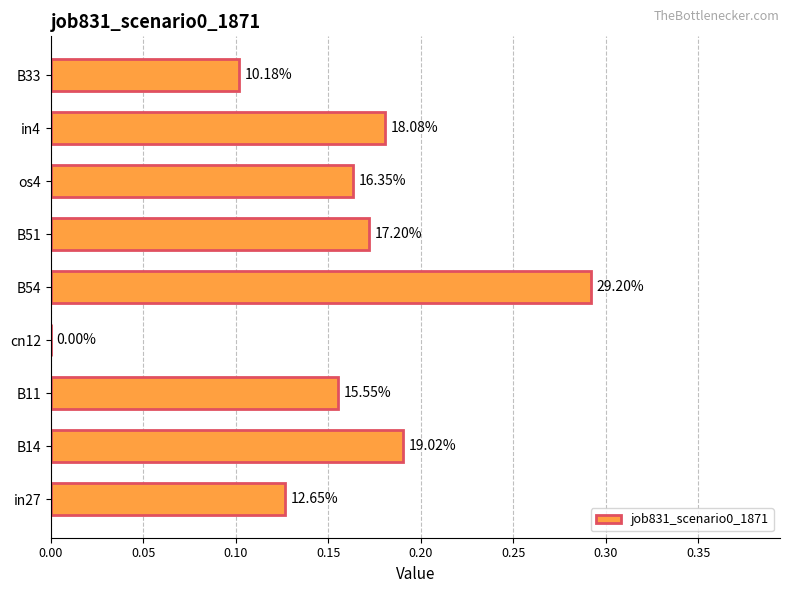

Are the bars horizontal?

Yes